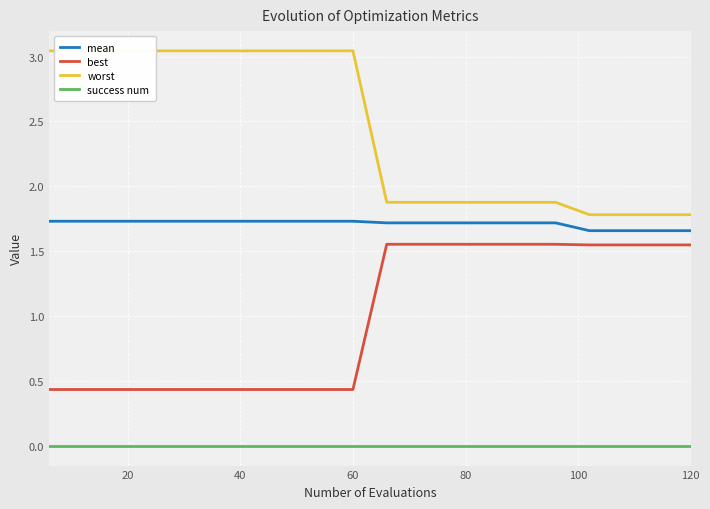

True or false: success num and mean cross at least once.

False